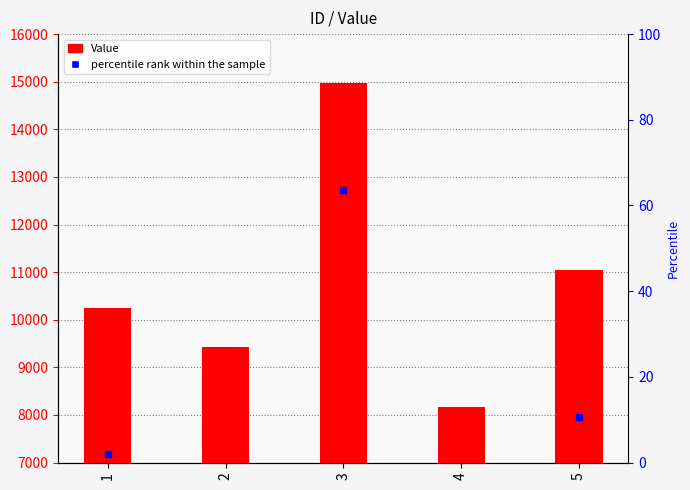

At how many categories does at least one series exceed 4957?

5